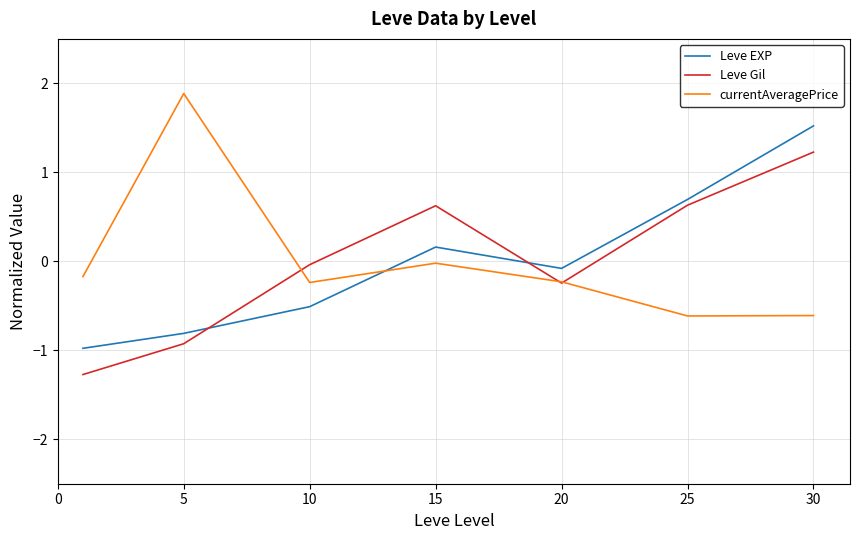

True or false: currentAveragePrice and Leve EXP intersect in this chart.

True